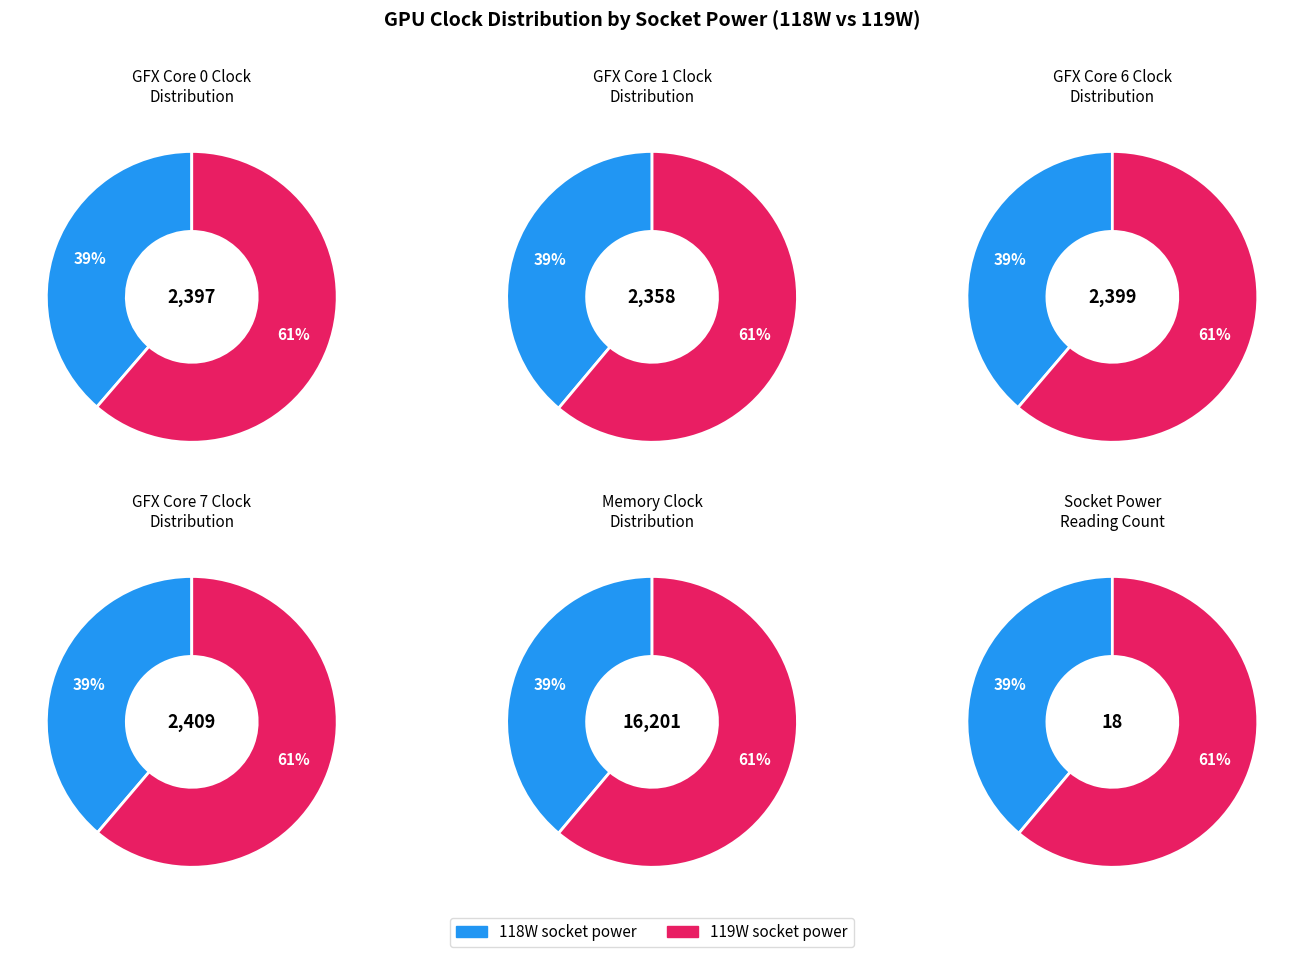

True or false: gfx_7_clk accounts for 1% of the total.

False